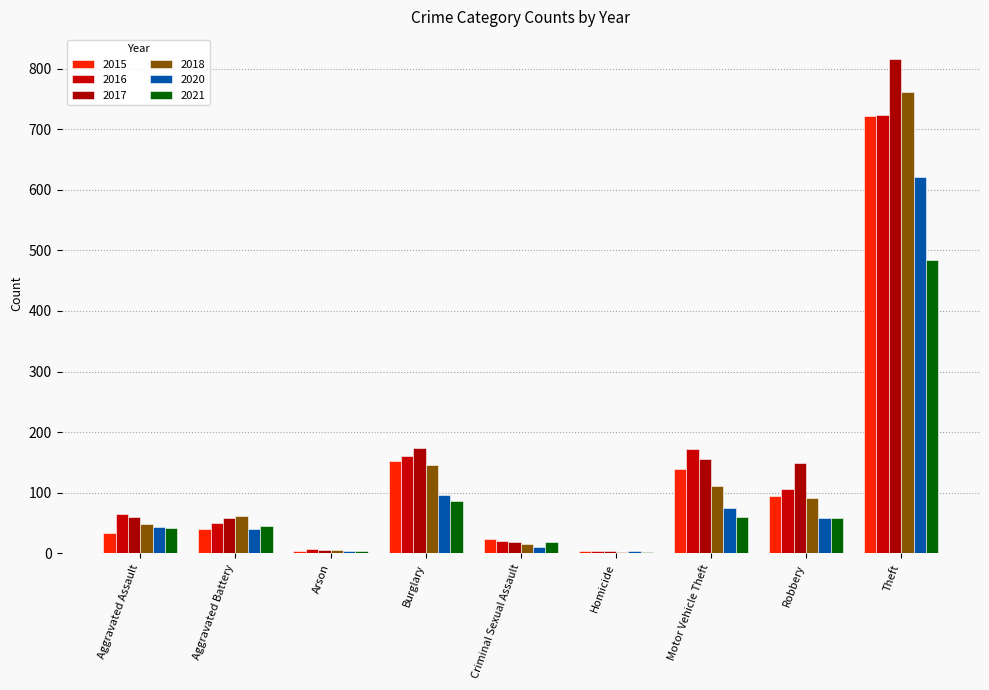

The 2016 series shows 79 at Aggravated Battery. True or false?

False